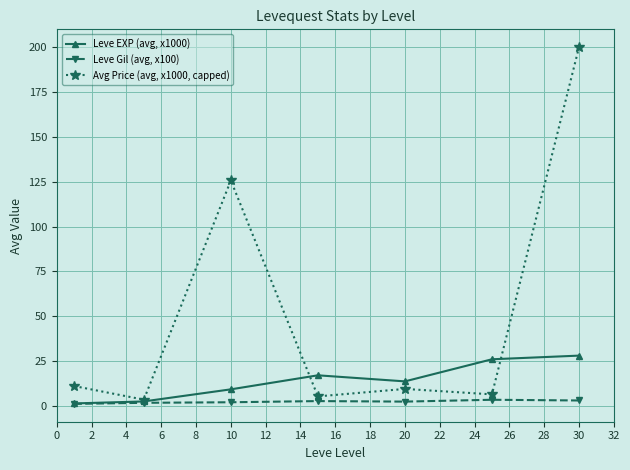

List the series in order of their overall mean, lowest first.

Leve Gil (avg, x100), Leve EXP (avg, x1000), Avg Price (avg, x1000, capped)